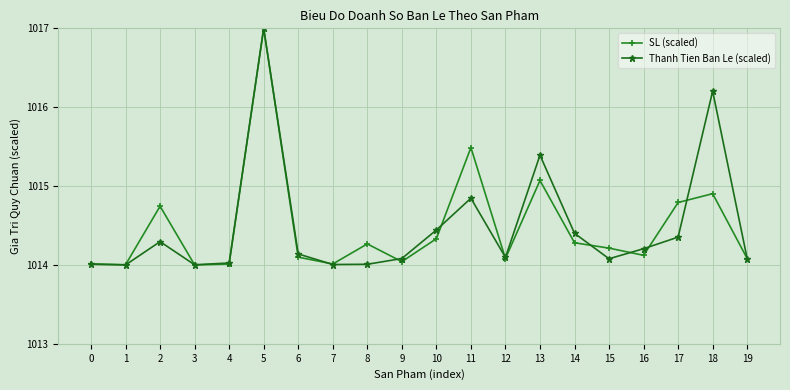

What is the greatest value displayed?

1017.0